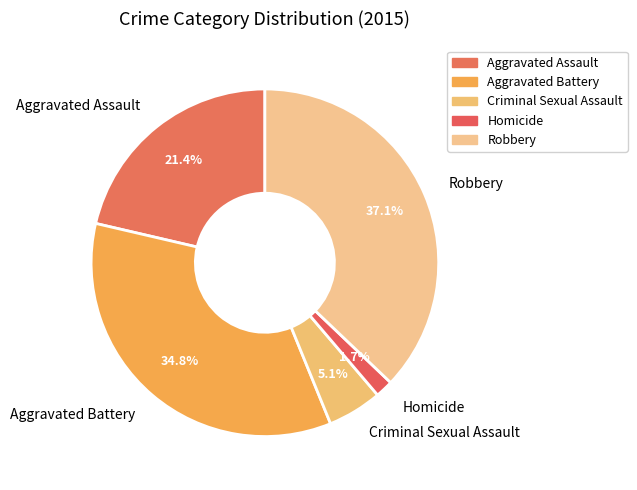

The Criminal Sexual Assault slice represents 5% of the pie. True or false?

True